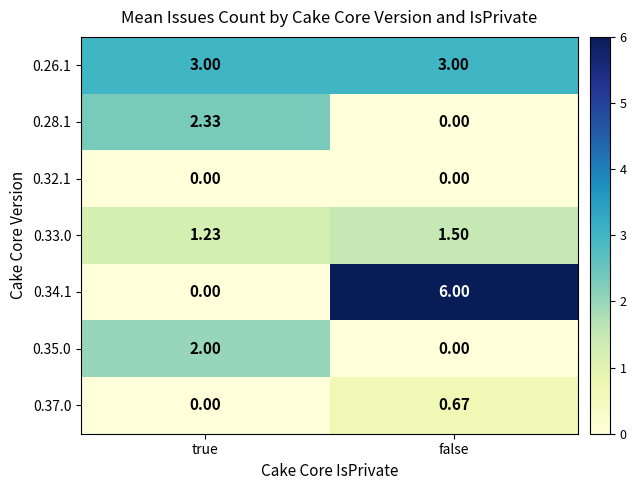

How many distinct data groups are displayed?

7